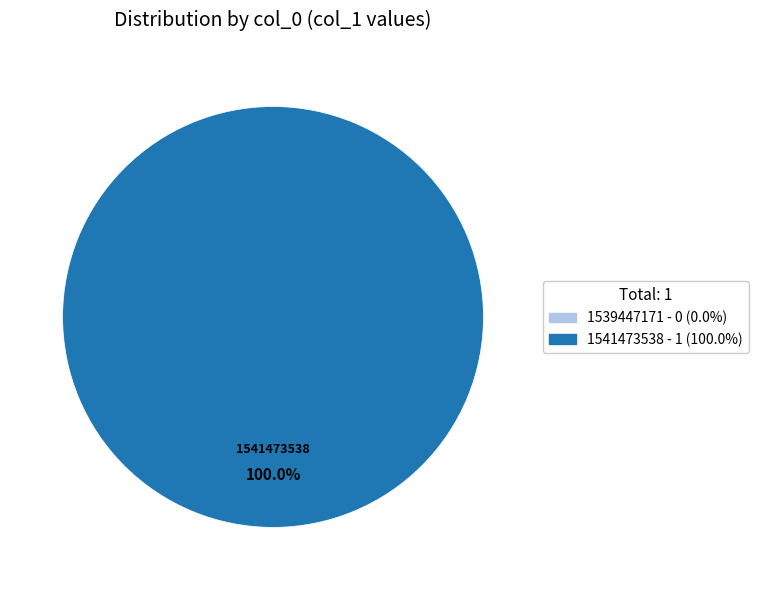

Is there a majority slice in this chart?

Yes